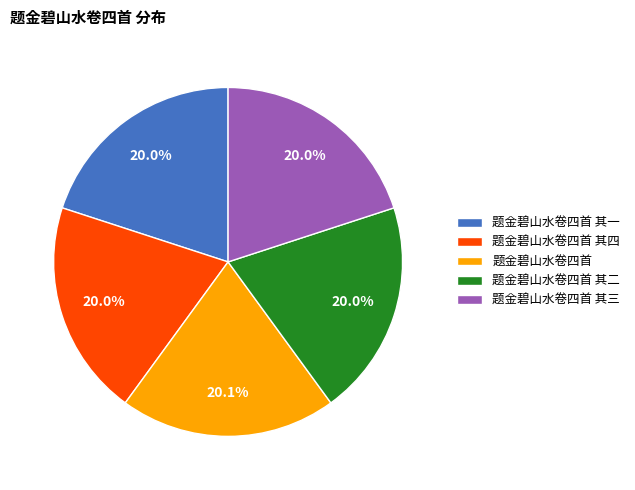

The 题金碧山水卷四首 其二 slice represents 6% of the pie. True or false?

False